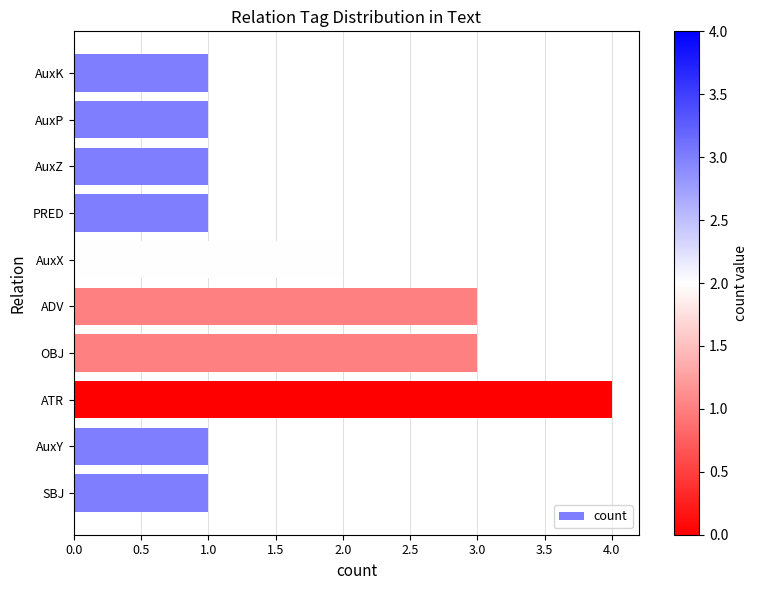

The value at PRED is 0. True or false?

False